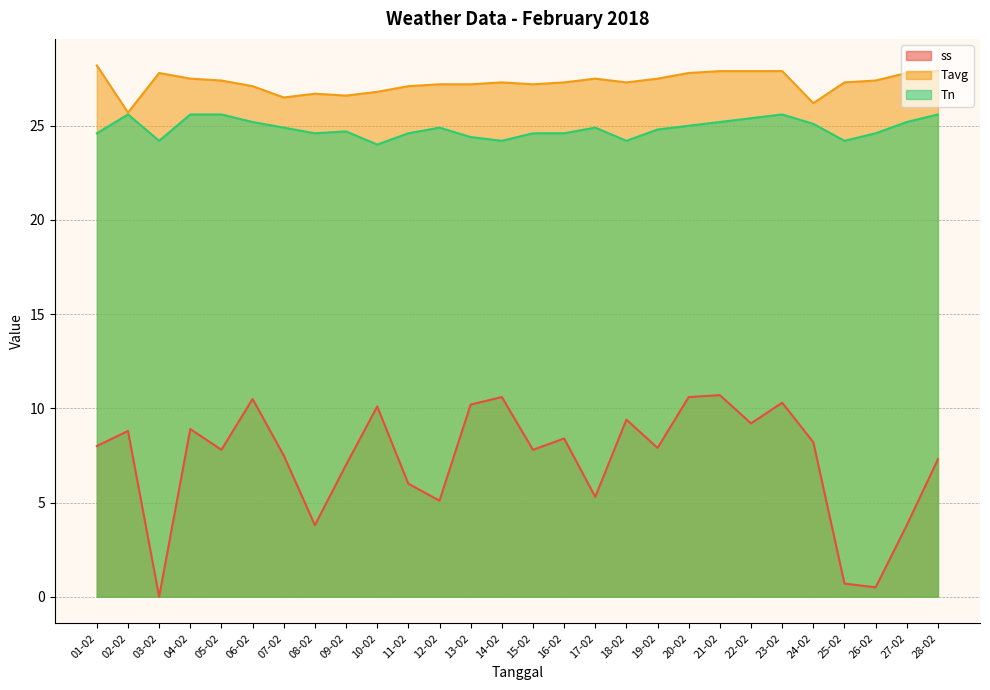

Which category has the highest value in the ss series?

21-02